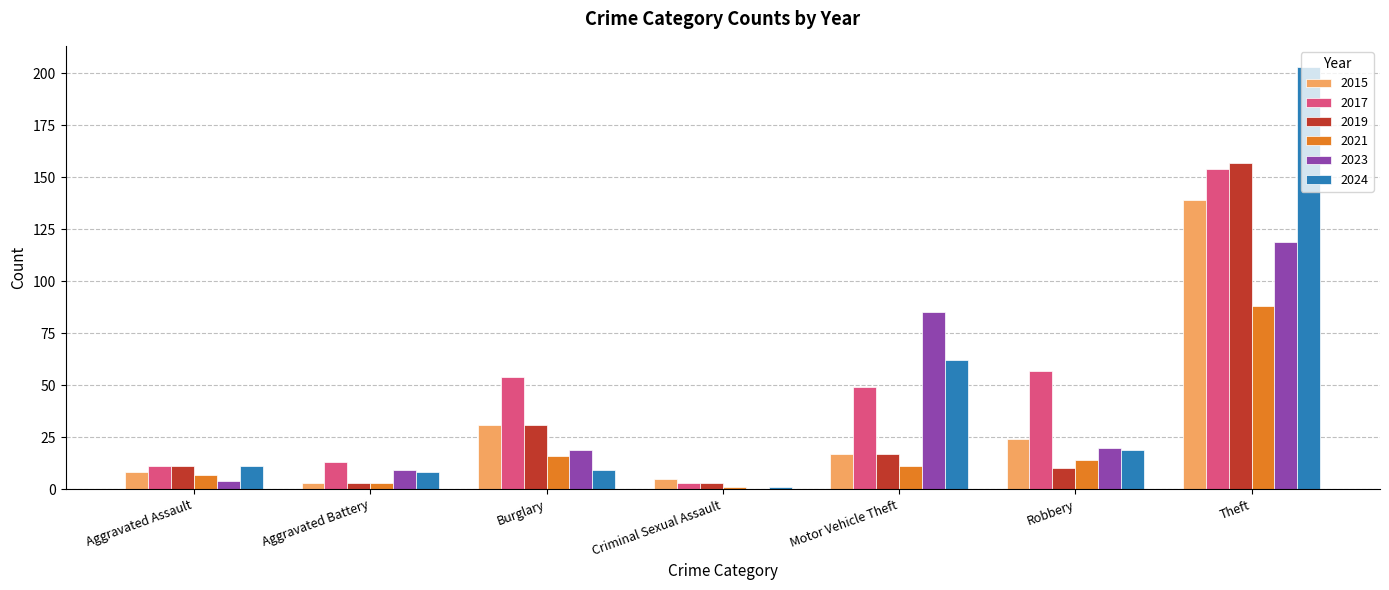

What are all the series names shown in the legend?

2015, 2017, 2019, 2021, 2023, 2024